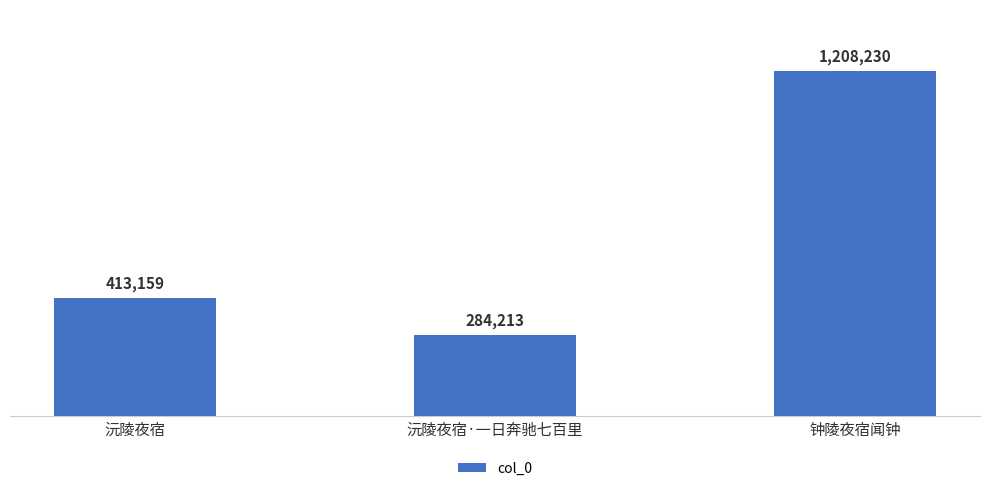

Reading left to right, transcribe all the data shown in this chart.

413159	284213	1208230